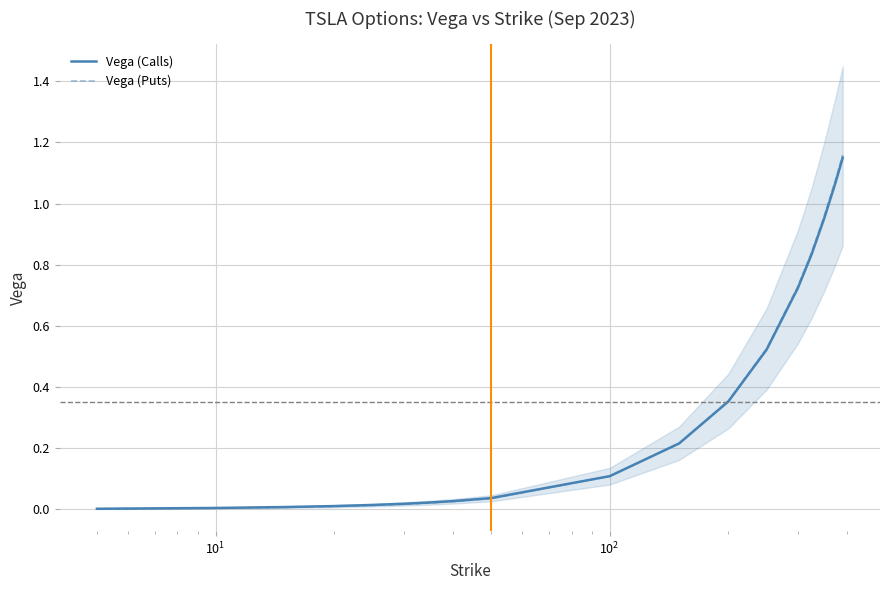

List the series in order of their peak value, highest first.

Vega (Puts), Vega (Calls)